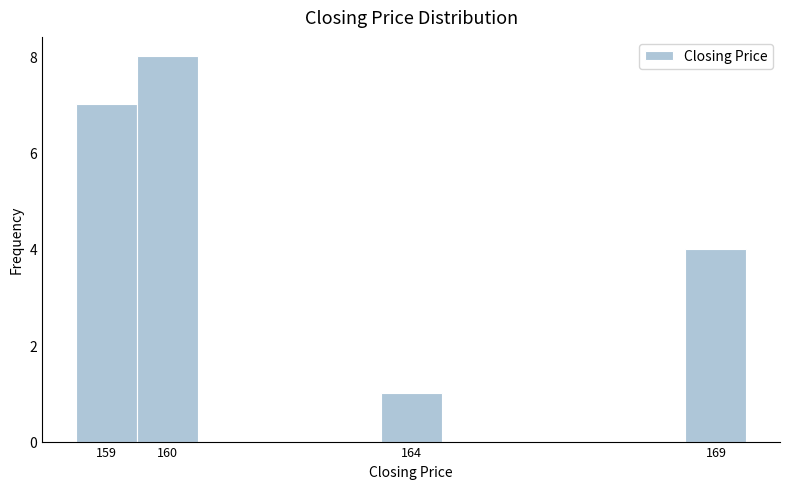

Reading left to right, transcribe this chart: for each bar, give the range it covers on the x-axis and its height. The values are not printed on the chart, so give them approximately, as read against the axis.

158.5 to 159.5: 7
159.5 to 160.5: 8
160.5 to 161.5: 0
161.5 to 162.5: 0
162.5 to 163.5: 0
163.5 to 164.5: 1
164.5 to 165.5: 0
165.5 to 166.5: 0
166.5 to 167.5: 0
167.5 to 168.5: 0
168.5 to 169.5: 4